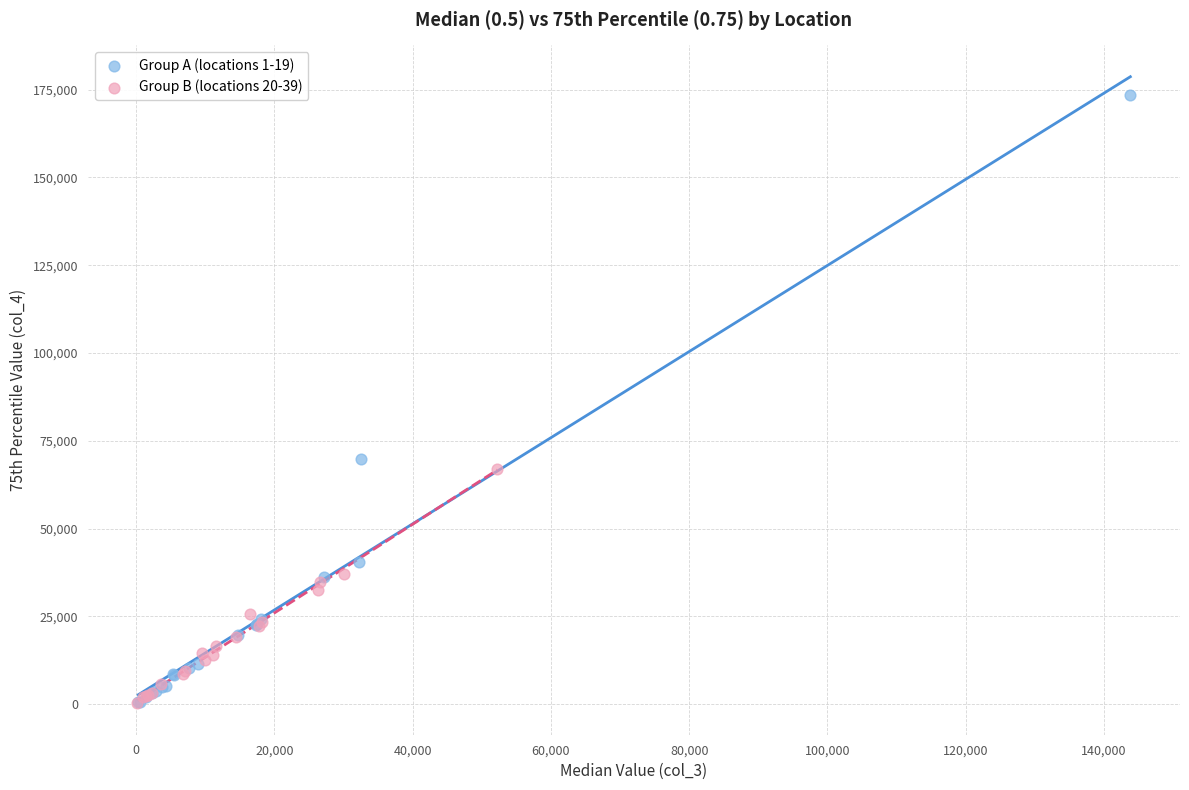

Which series has the largest Y range (max minus min)?

Group A (locations 1-19)